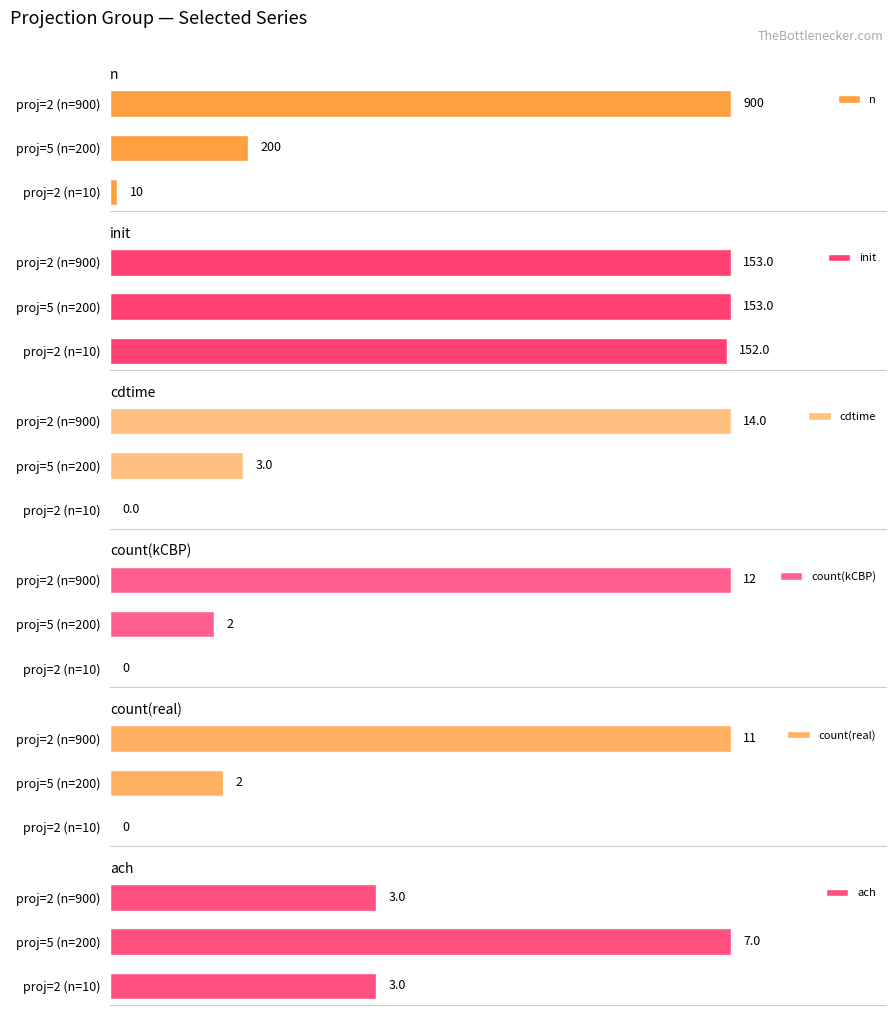

At which label is n closest to 455?

proj=5 (n=200)